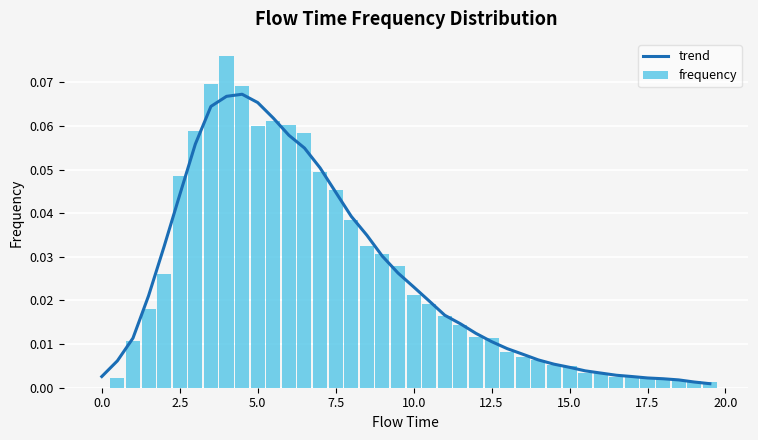

Which series has the widest spread of values?

frequency